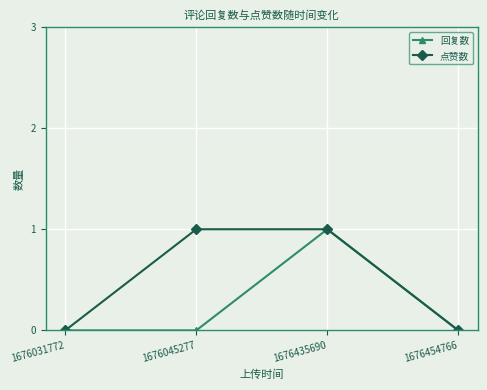

The value of 点赞数 at 1676031772 is 0. True or false?

True